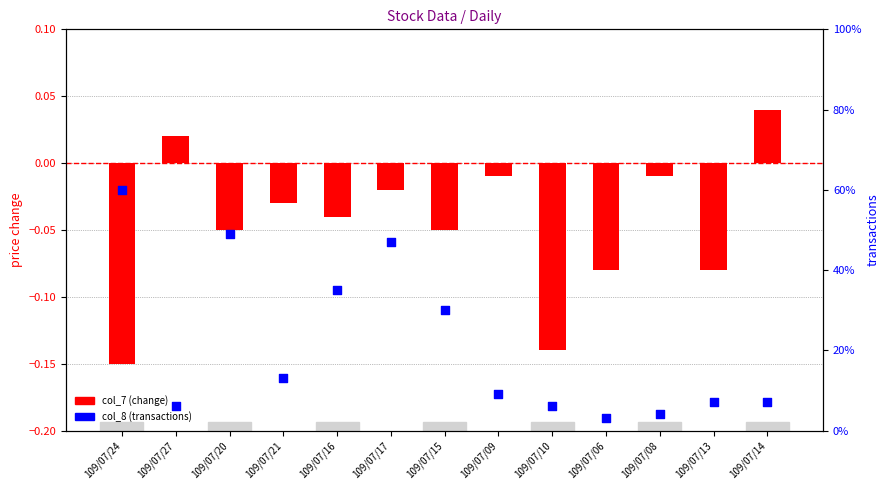

Which series has the largest Y range (max minus min)?

col_8 (transactions)